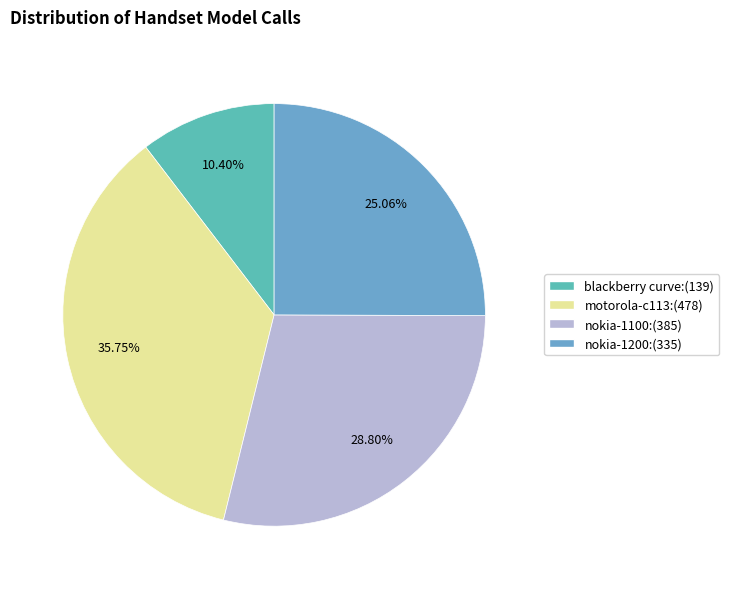

True or false: nokia-1200 accounts for 25% of the total.

True